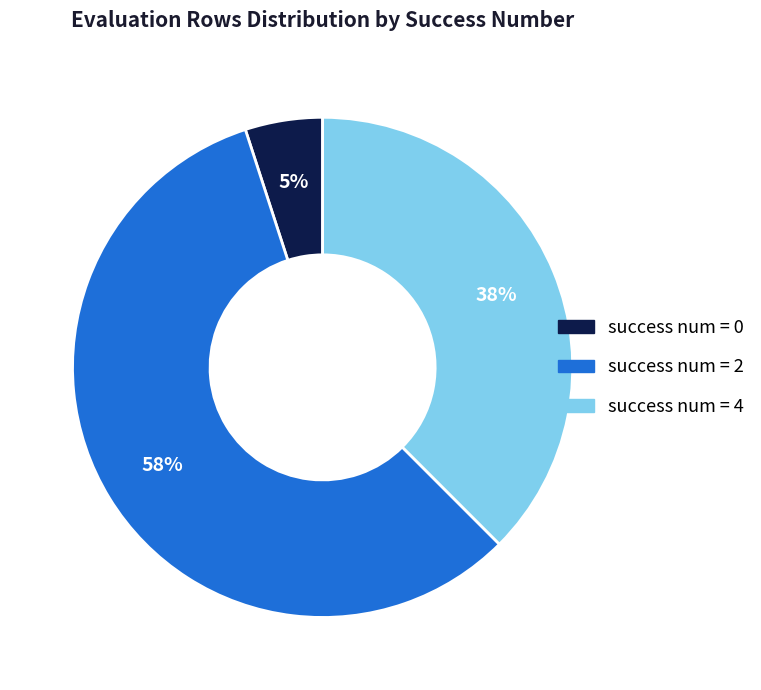

Is there any slice that represents more than half of the pie?

Yes